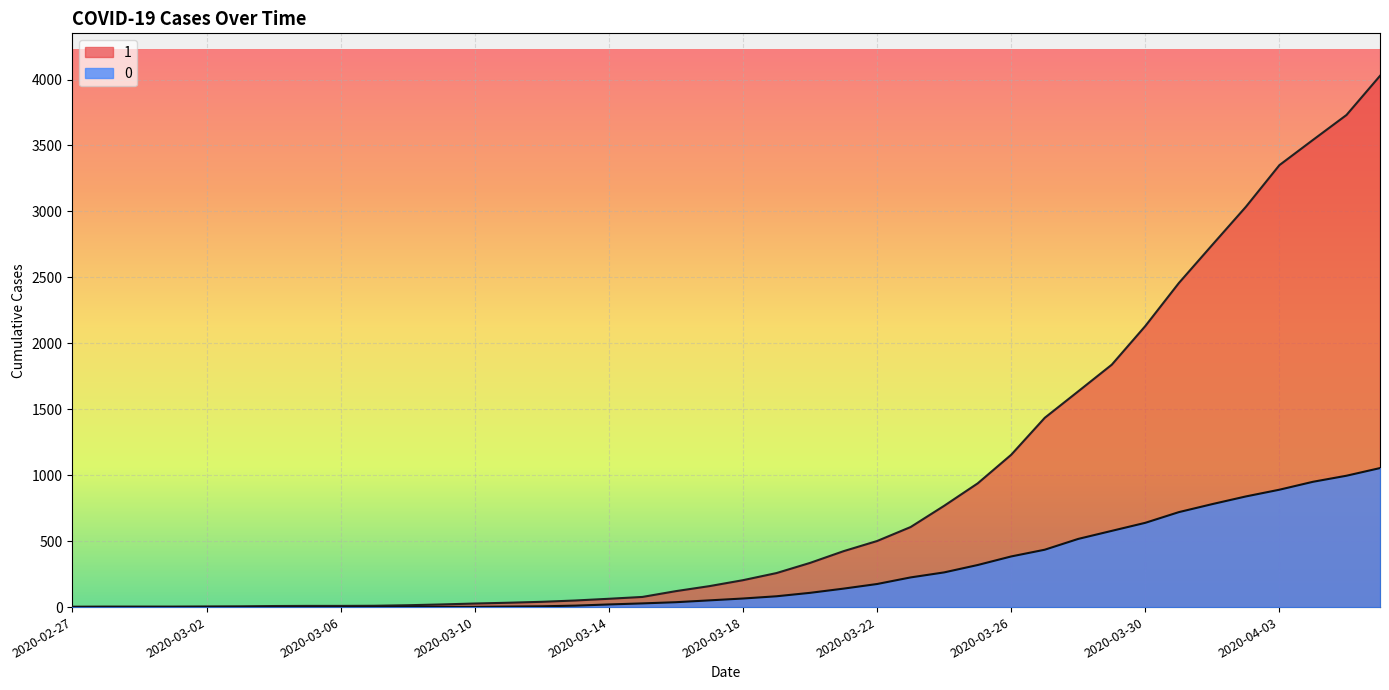

True or false: 1 has more than 0 interior local peaks.

False